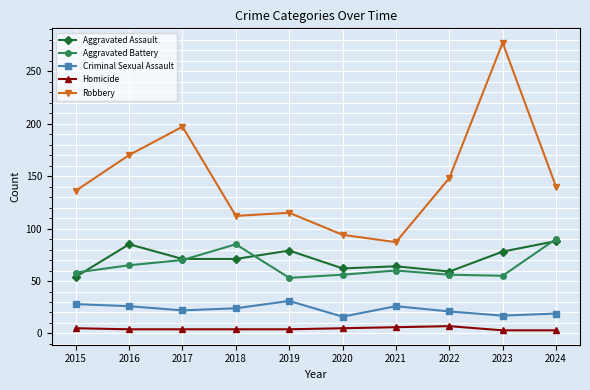

At which category does Robbery reach its first local peak?

2017